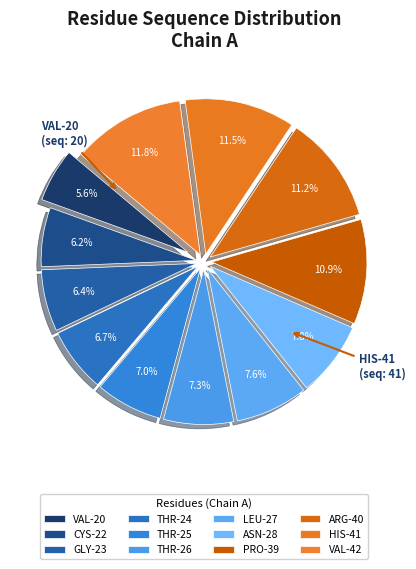

Count the number of slices in the pie.

12